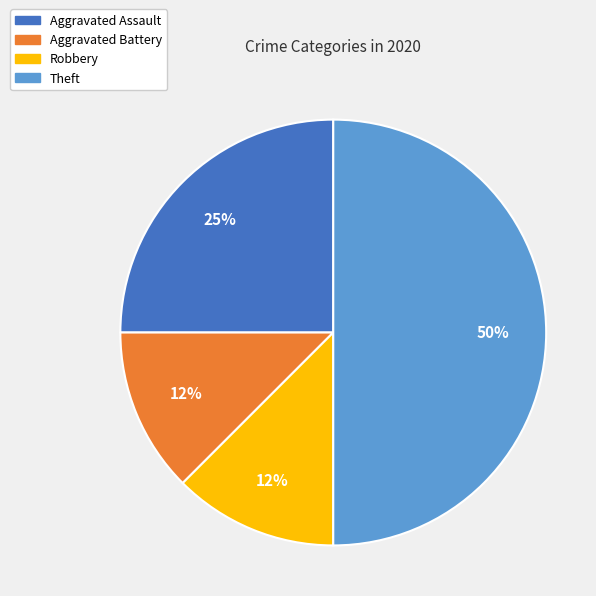

Between Aggravated Assault and Robbery, which is larger?

Aggravated Assault